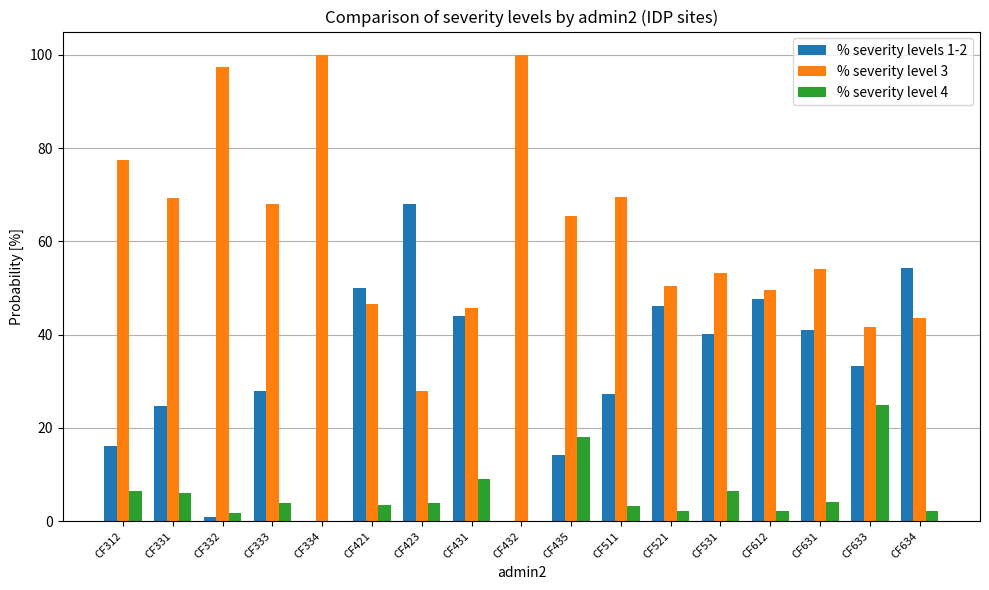

Is the value of % severity level 3 at CF334 greater than the value of % severity levels 1-2 at CF612?

Yes